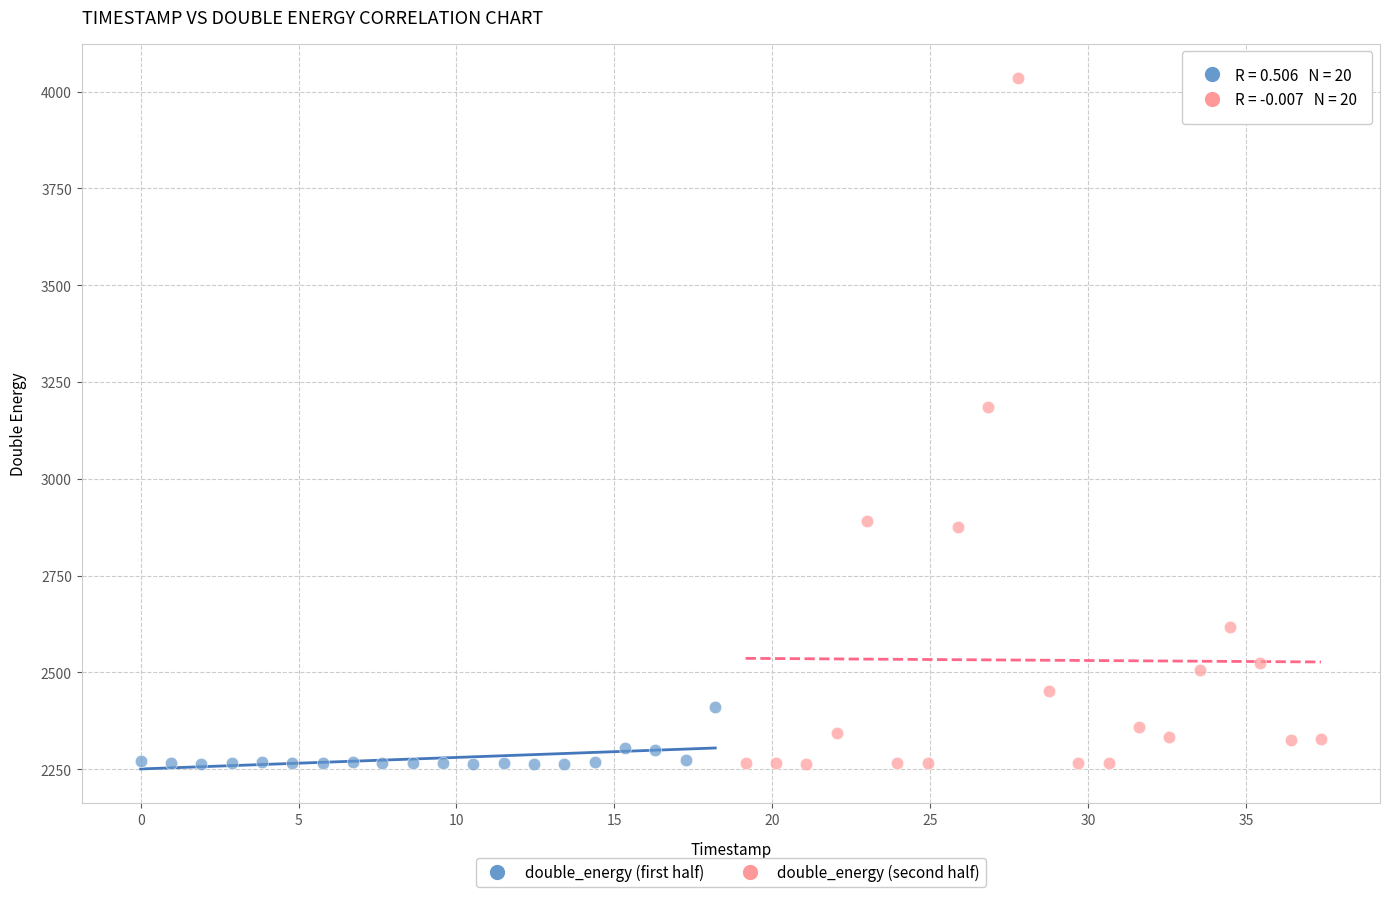

Which series contains the highest Y value?

double_energy (second half)